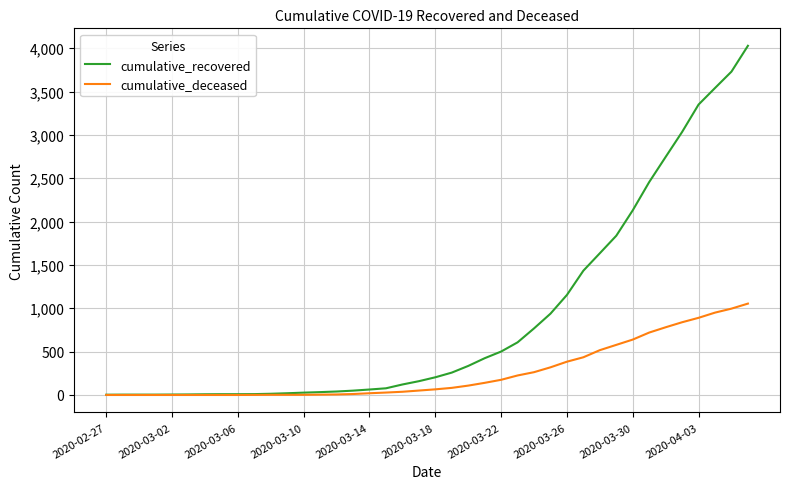

Rank the series by their maximum value, from lowest to highest.

cumulative_deceased, cumulative_recovered